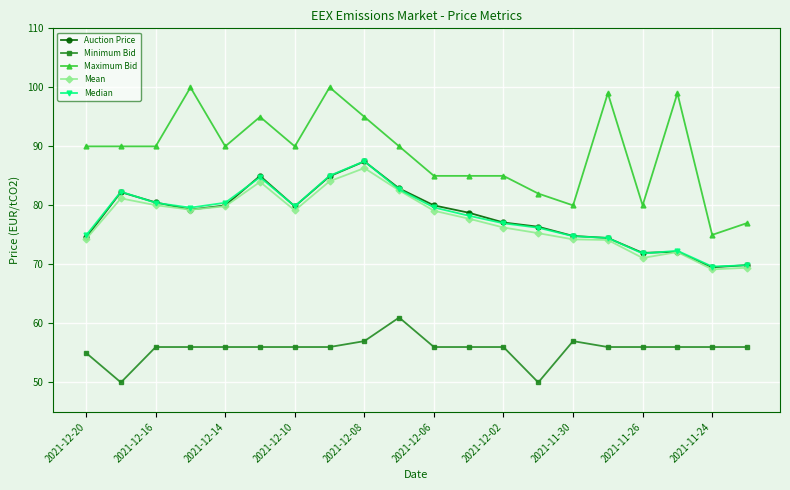

True or false: Maximum Bid and Mean cross at least once.

False